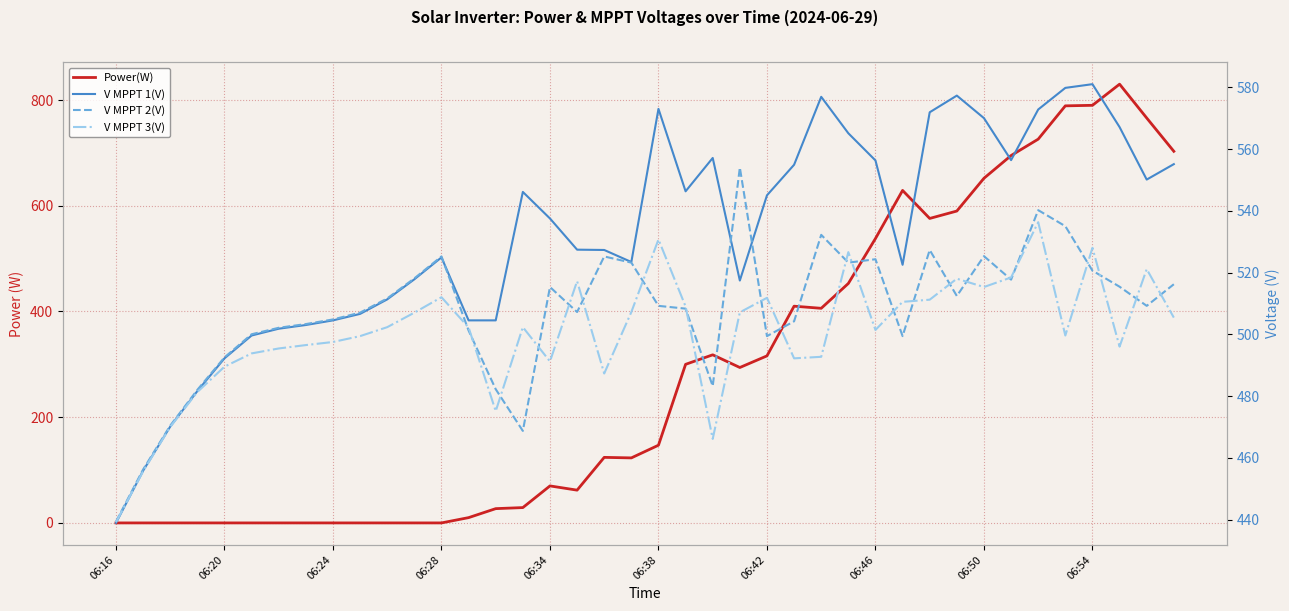

Between 15 and 16, which series saw the biggest shift?

V MPPT 2(V)